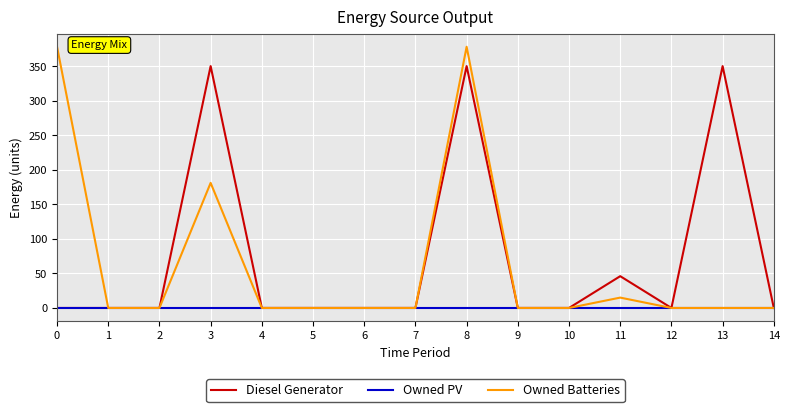

At how many categories does at least one series exceed 83?

4